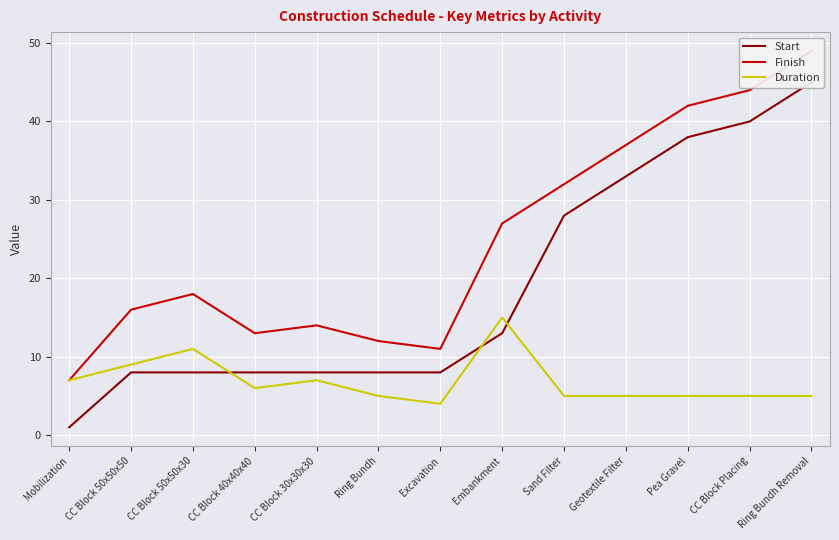

Between CC Block 50x50x30 and Geotextile Filter, which series saw the biggest shift?

Start